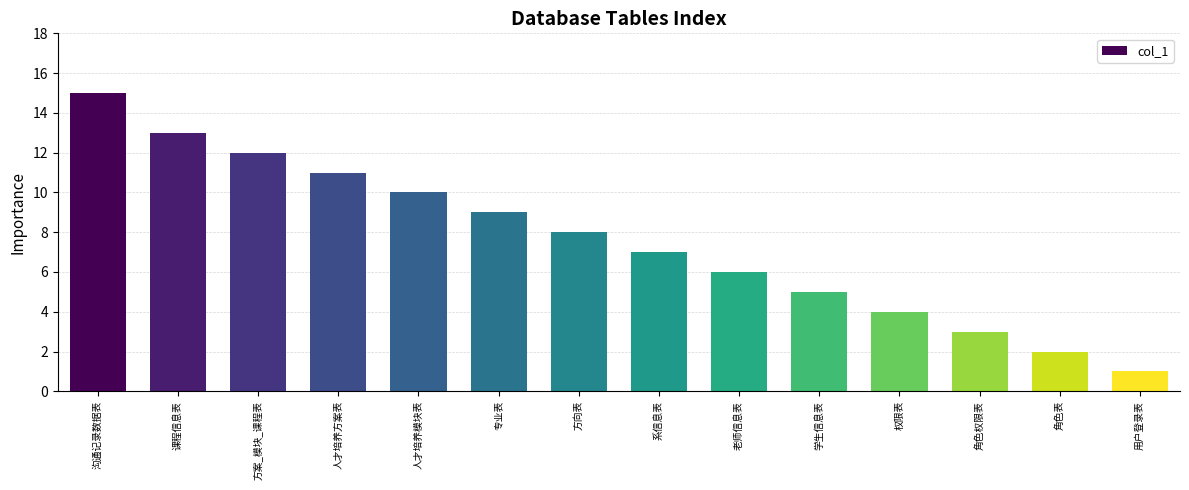

How many data points does each series have?

14